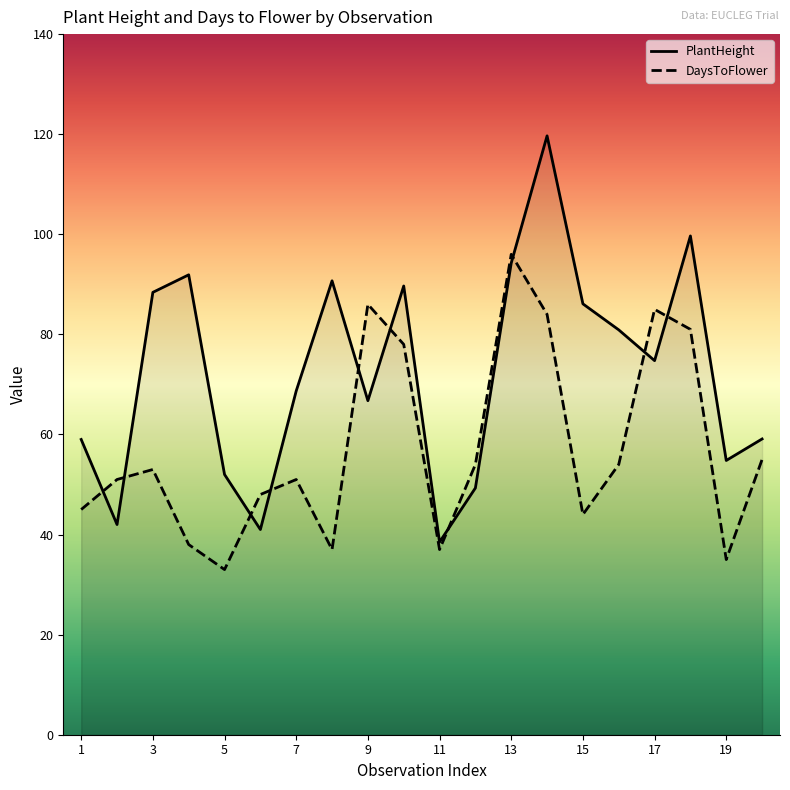

True or false: DaysToFlower and PlantHeight cross at least once.

True